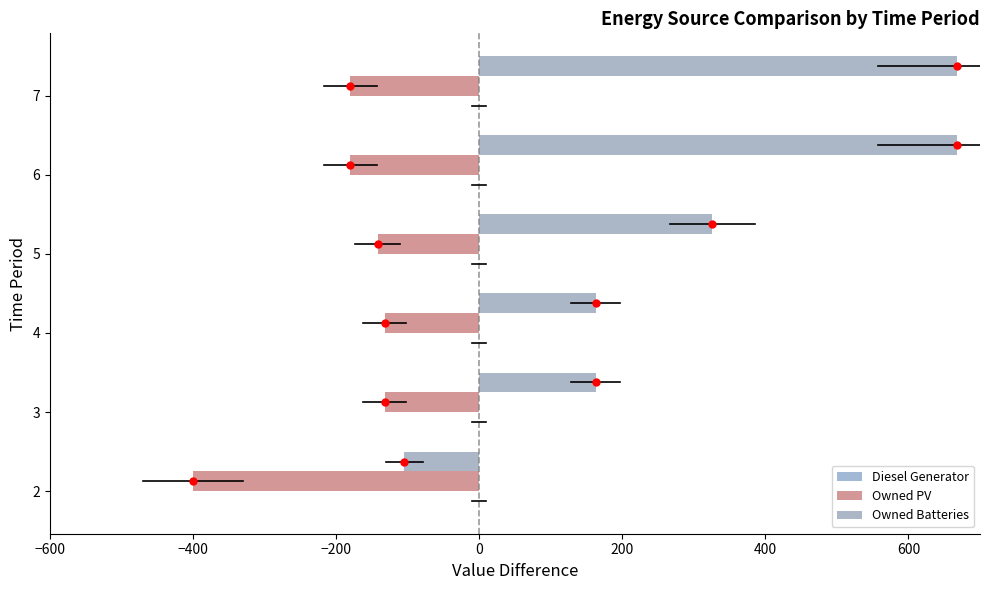

How many values in the Owned PV series are below -142?

3